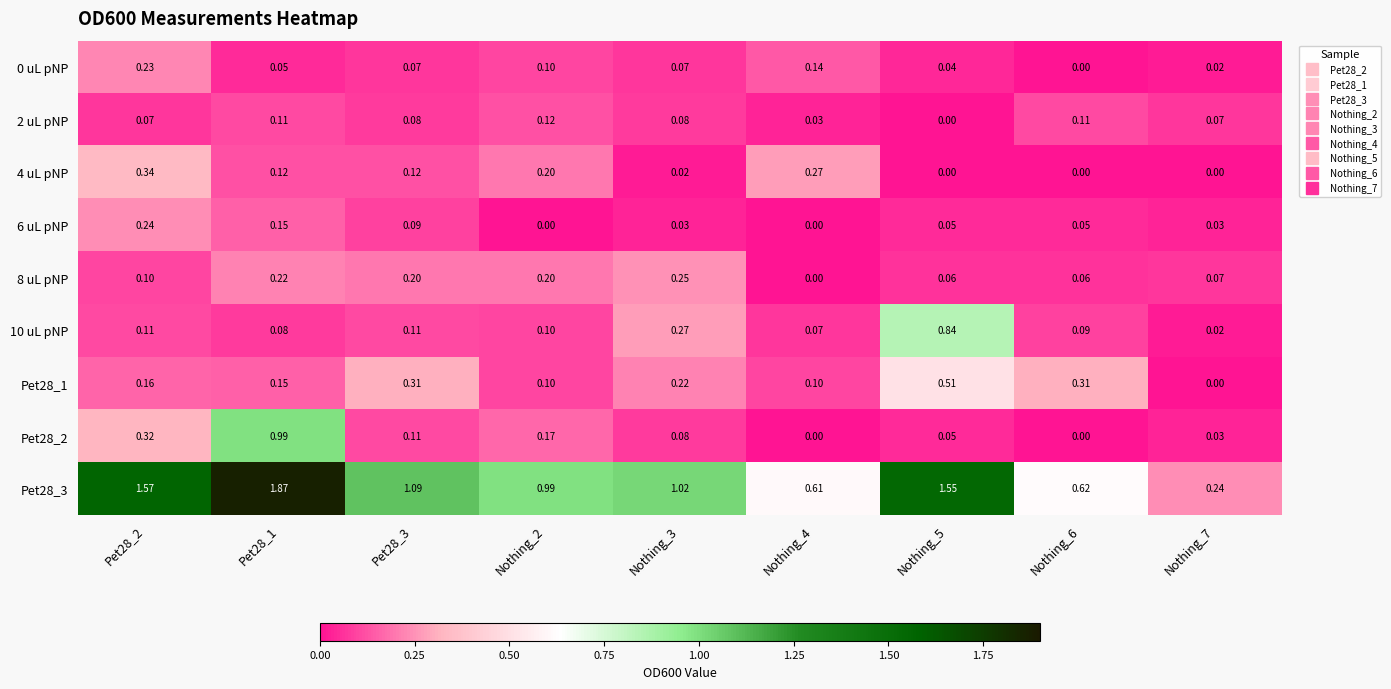

Is the value of Pet28_2 at Nothing_5 greater than the value of 4 uL pNP at Nothing_7?

Yes